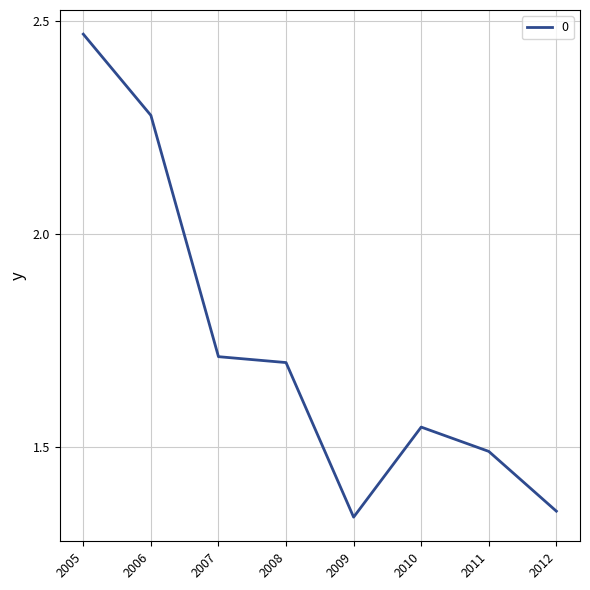

At which category does the chart reach its peak across all series?

2005